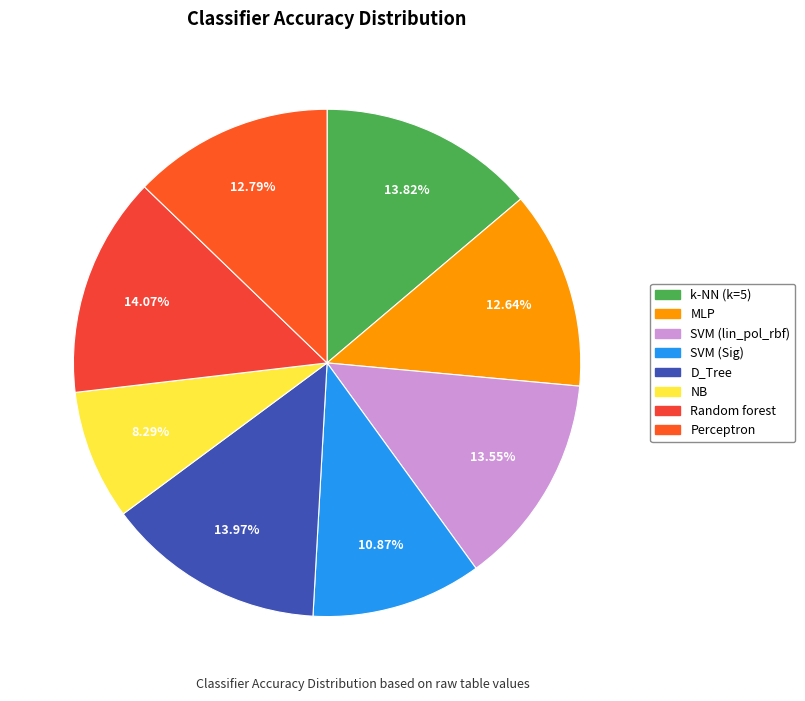

Which category has the biggest portion of the pie?

Random forest